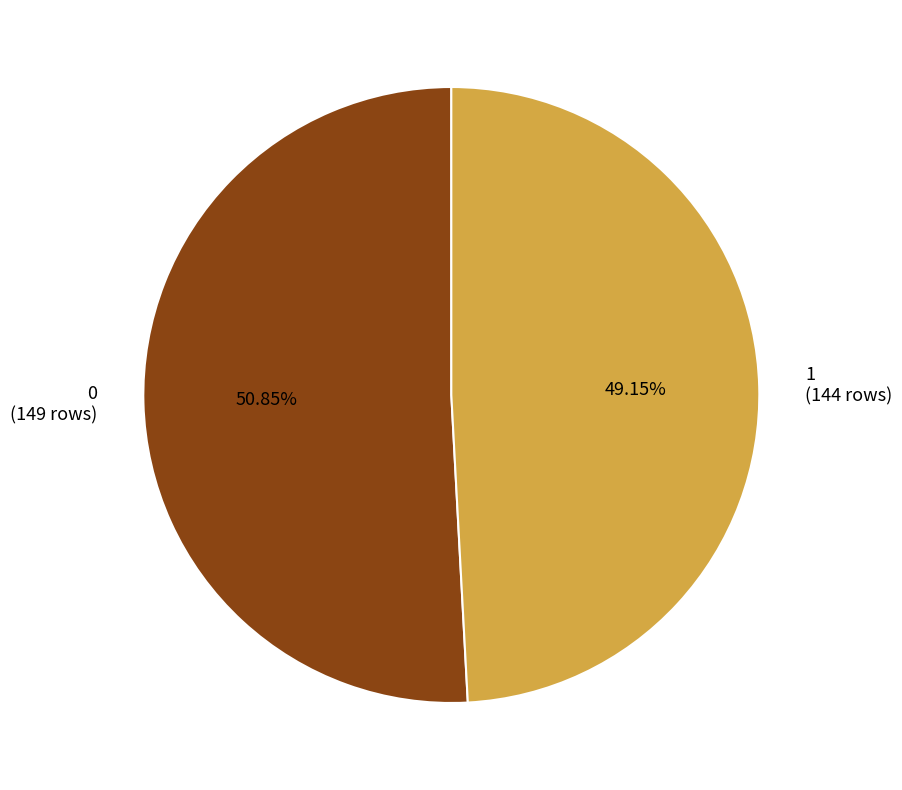

How many slices are in this pie chart?

2